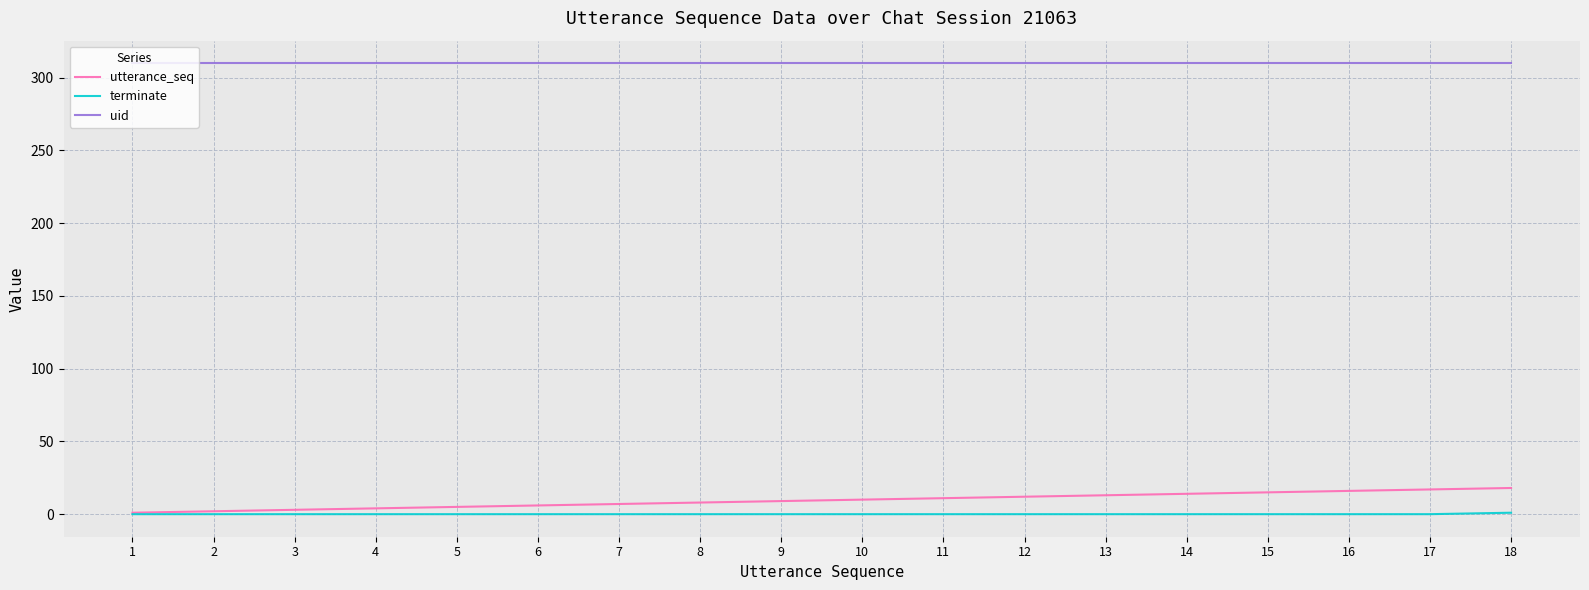

Count the number of categories in the chart.

18